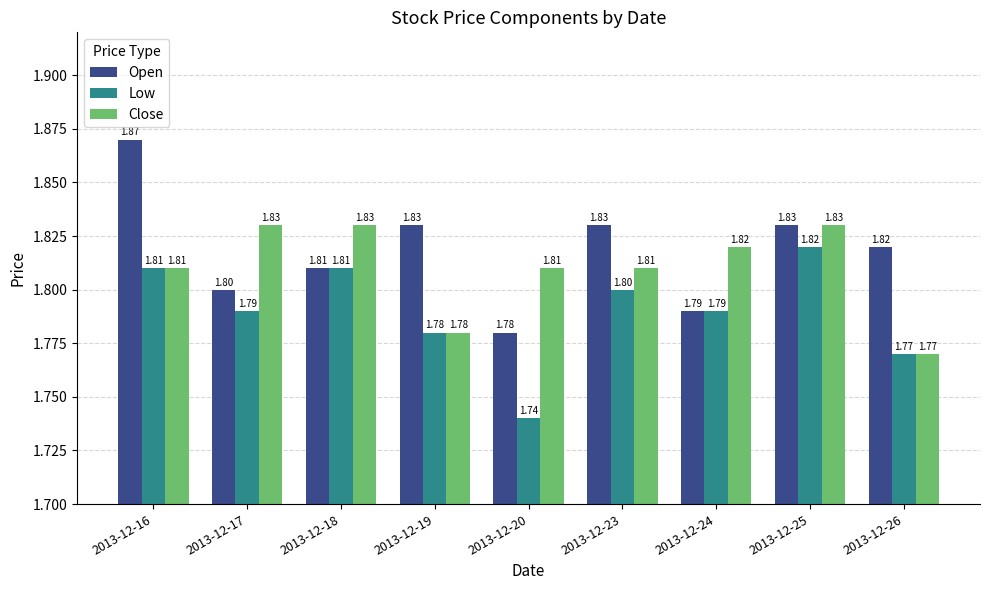

How many groups of bars are there?

9